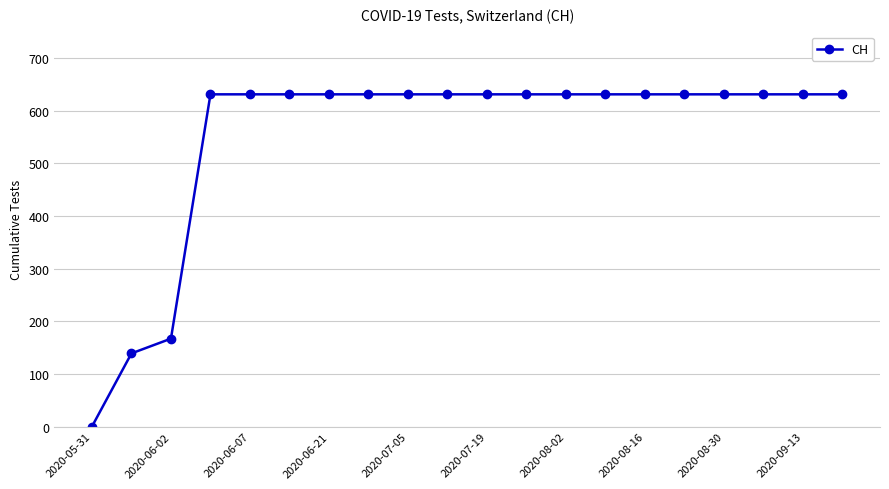

What is the greatest value displayed?

631